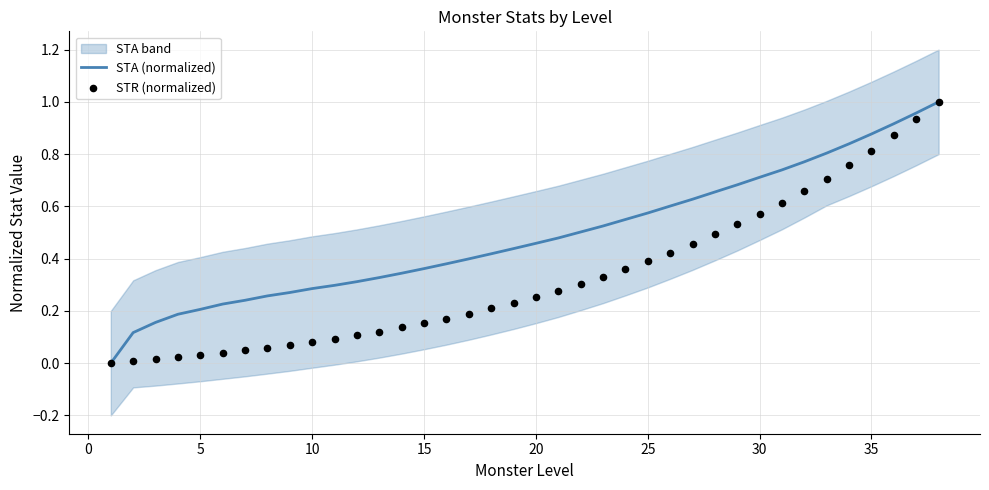

The value of STA (normalized) at 10 is 0.3. True or false?

True